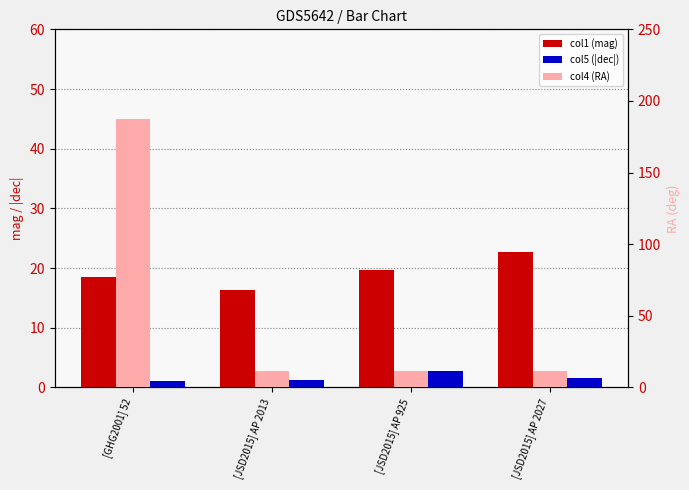

At which category is the sum across all series the highest?

[GHG2001] 52